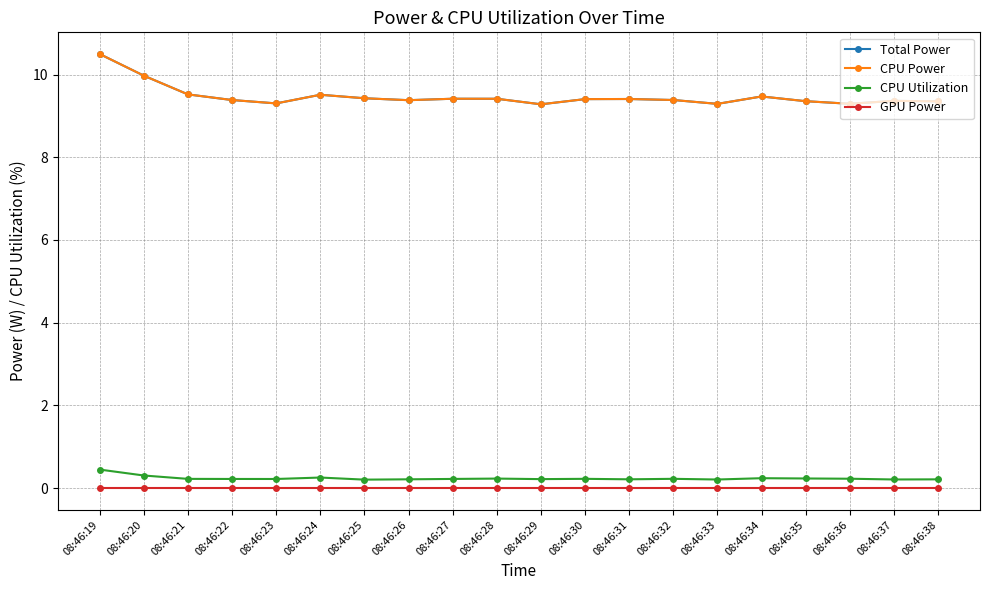

Reading left to right, what are all the values shown in this chart?

Total Power: 08:46:19=10.5	08:46:20=10.0	08:46:21=9.5	08:46:22=9.4	08:46:23=9.3	08:46:24=9.5	08:46:25=9.4	08:46:26=9.4	08:46:27=9.4	08:46:28=9.4	08:46:29=9.3	08:46:30=9.4	08:46:31=9.4	08:46:32=9.4	08:46:33=9.3	08:46:34=9.5	08:46:35=9.4	08:46:36=9.3	08:46:37=9.4	08:46:38=9.4
CPU Power: 08:46:19=10.5	08:46:20=10.0	08:46:21=9.5	08:46:22=9.4	08:46:23=9.3	08:46:24=9.5	08:46:25=9.4	08:46:26=9.4	08:46:27=9.4	08:46:28=9.4	08:46:29=9.3	08:46:30=9.4	08:46:31=9.4	08:46:32=9.4	08:46:33=9.3	08:46:34=9.5	08:46:35=9.4	08:46:36=9.3	08:46:37=9.4	08:46:38=9.4
CPU Utilization: 08:46:19=0.4	08:46:20=0.3	08:46:21=0.2	08:46:22=0.2	08:46:23=0.2	08:46:24=0.3	08:46:25=0.2	08:46:26=0.2	08:46:27=0.2	08:46:28=0.2	08:46:29=0.2	08:46:30=0.2	08:46:31=0.2	08:46:32=0.2	08:46:33=0.2	08:46:34=0.2	08:46:35=0.2	08:46:36=0.2	08:46:37=0.2	08:46:38=0.2
GPU Power: 08:46:19=0.0	08:46:20=0.0	08:46:21=0.0	08:46:22=0.0	08:46:23=0.0	08:46:24=0.0	08:46:25=0.0	08:46:26=0.0	08:46:27=0.0	08:46:28=0.0	08:46:29=0.0	08:46:30=0.0	08:46:31=0.0	08:46:32=0.0	08:46:33=0.0	08:46:34=0.0	08:46:35=0.0	08:46:36=0.0	08:46:37=0.0	08:46:38=0.0